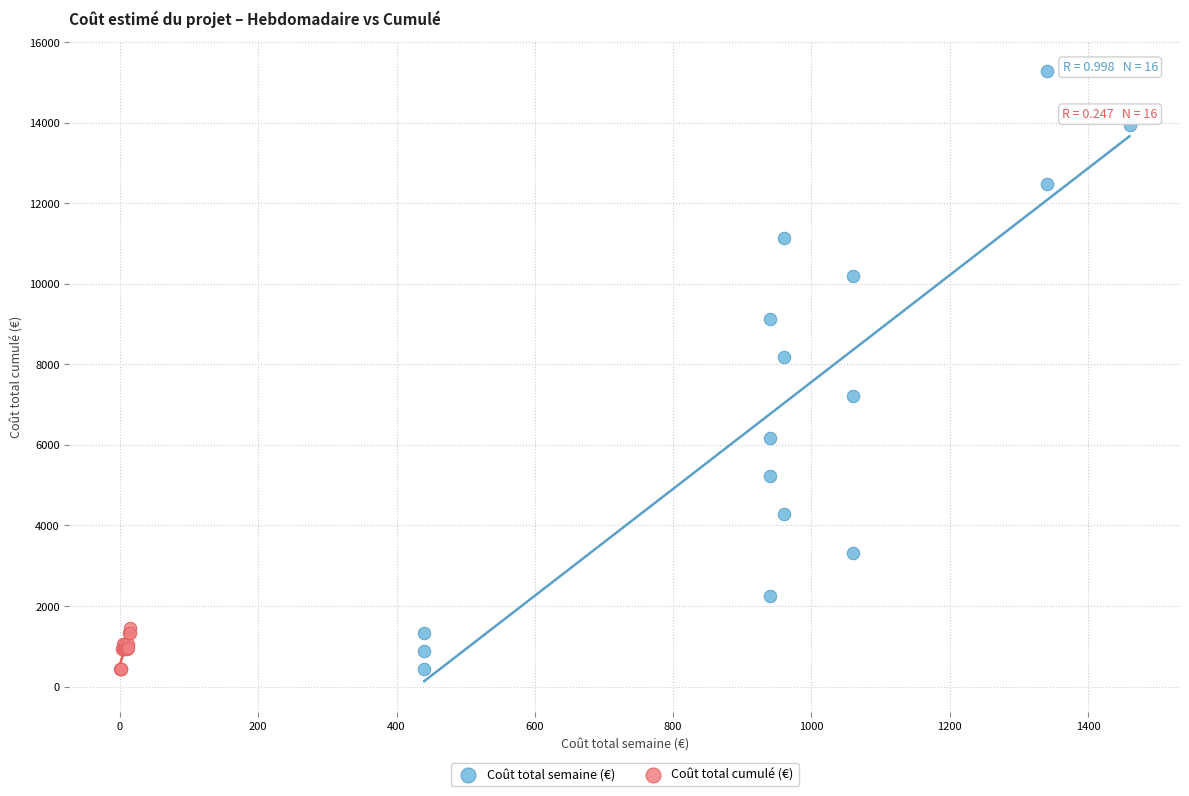

Which series has the widest spread of Y values?

Coût total semaine (€)